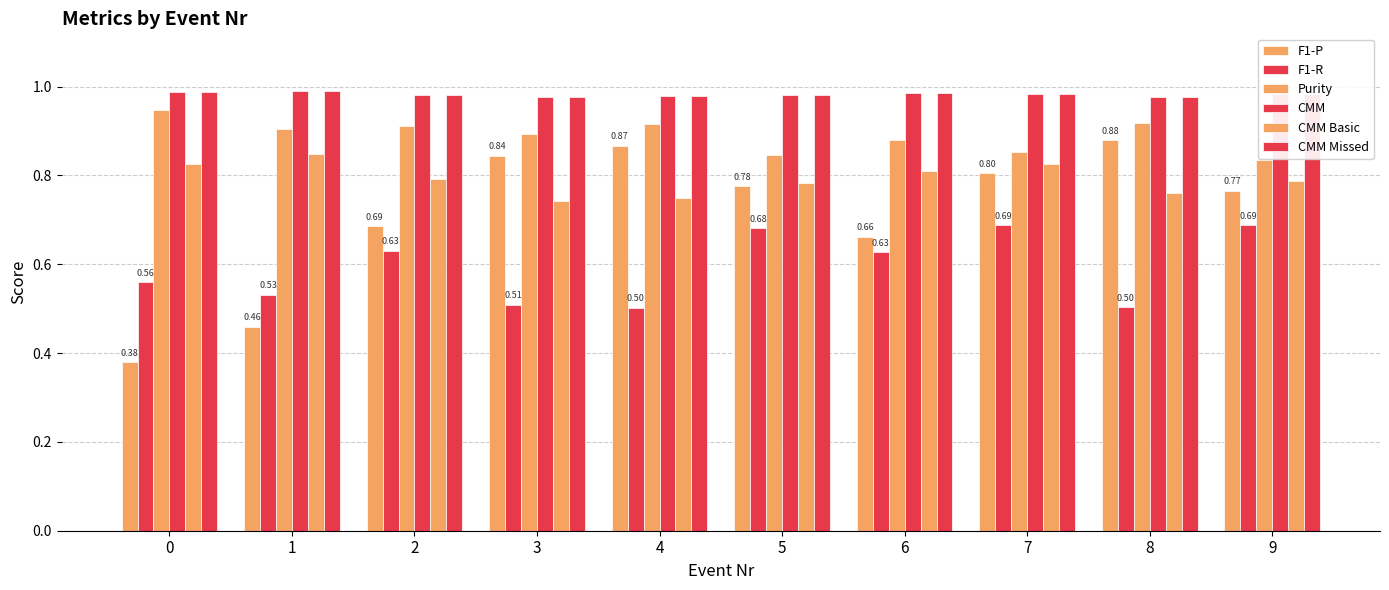

At how many categories does at least one series exceed 0?

10